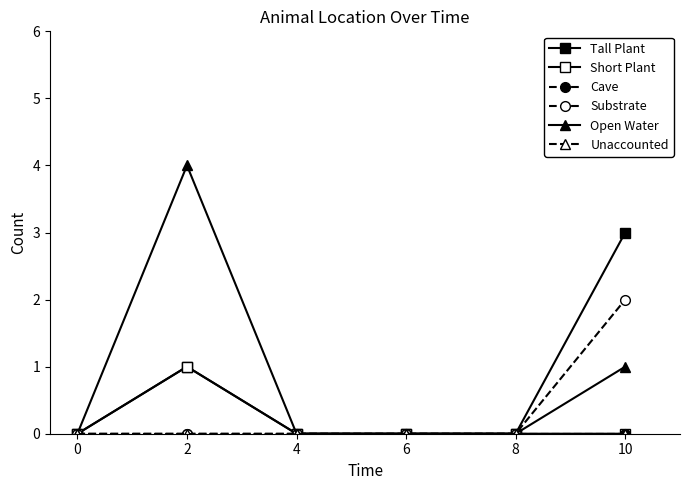

True or false: Tall Plant has a value of 0 at 6.

True